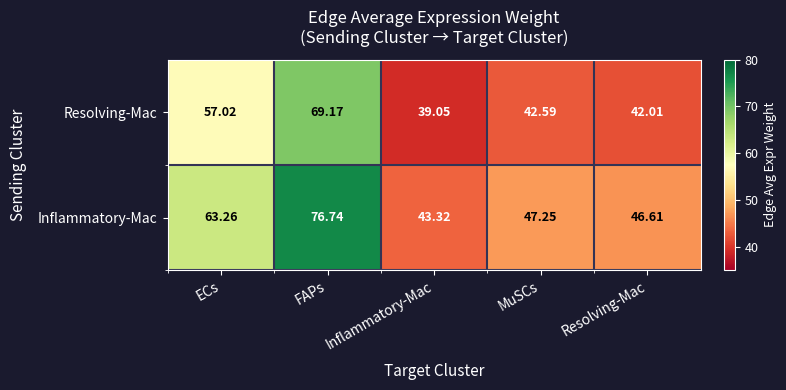

Which series has the largest range (max minus min)?

Inflammatory-Mac